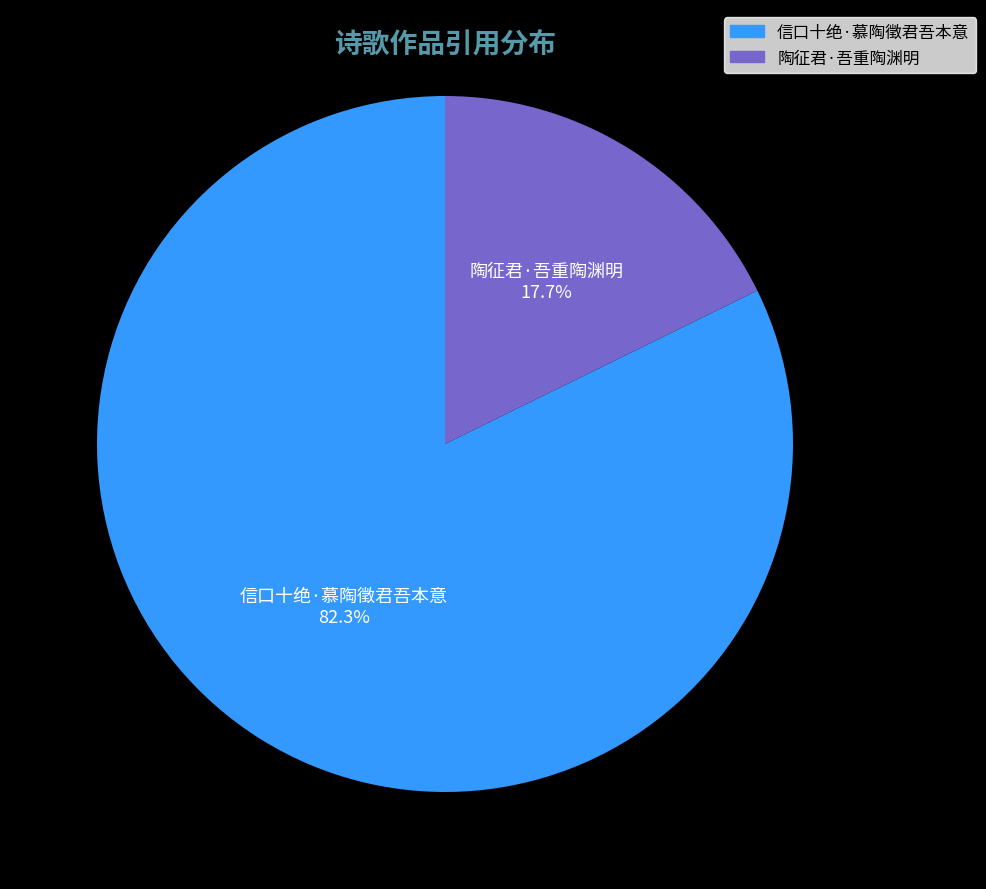

To the nearest percent, what portion does 信口十绝·慕陶徵君吾本意 represent?

82%